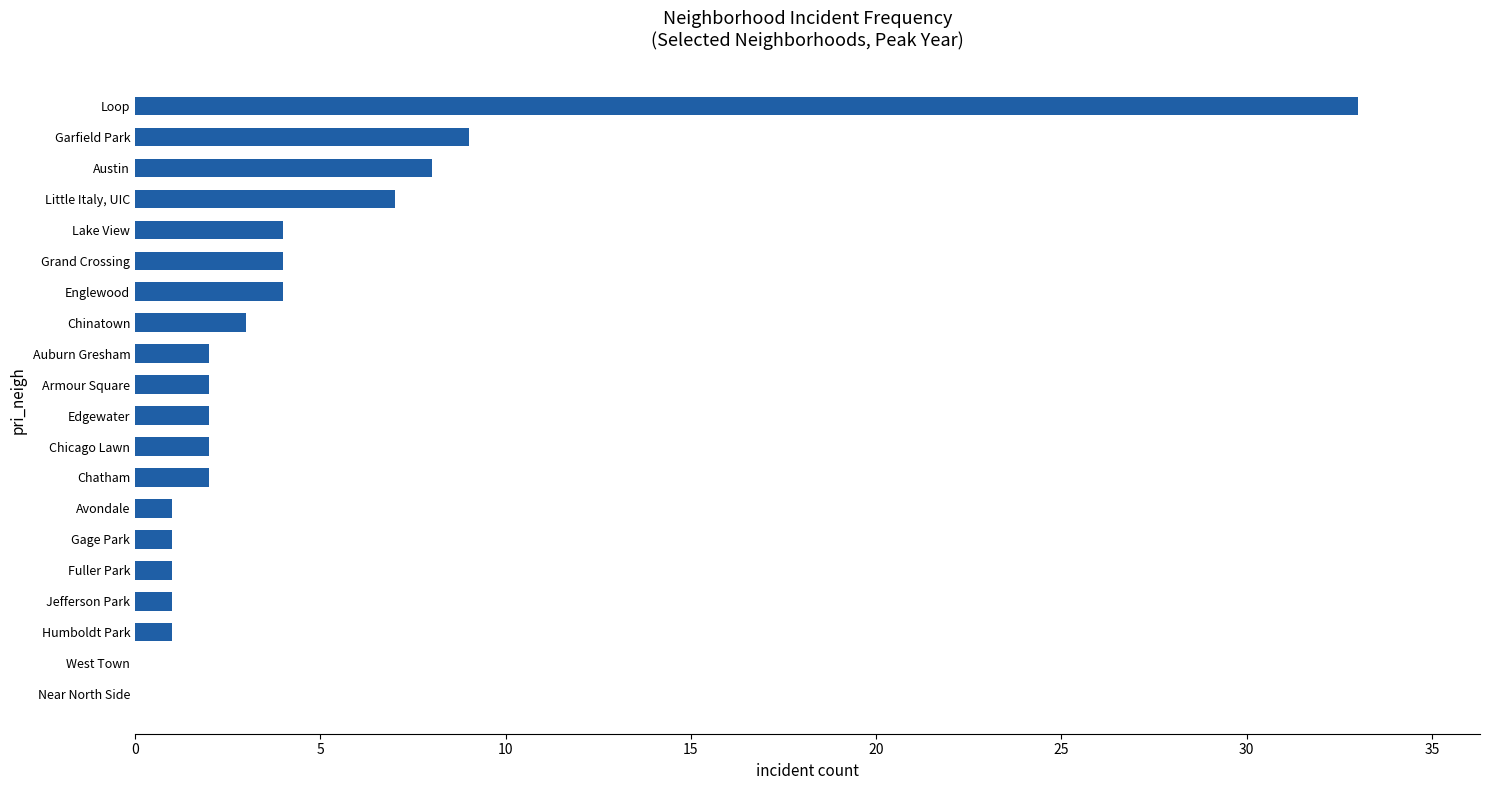

What is the greatest value displayed?

33